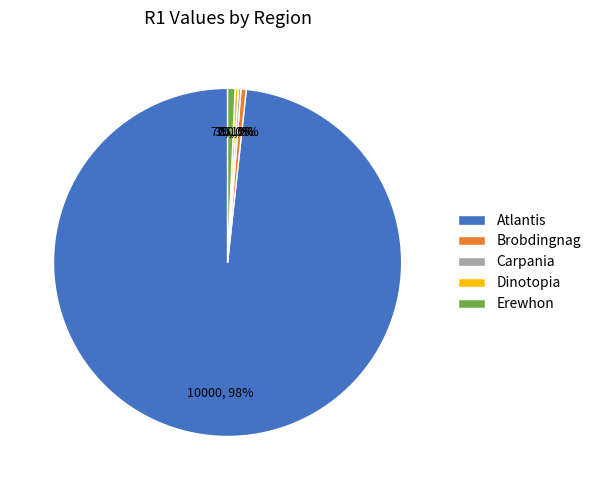

What is the largest slice in the pie chart?

Atlantis